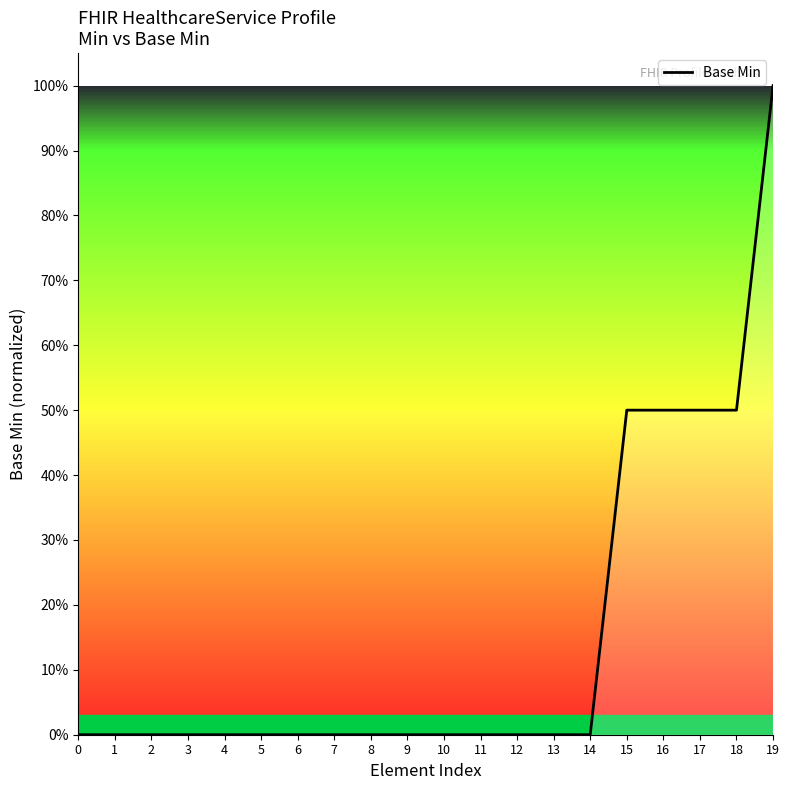

Does the chart display data point markers on the line(s)?

No